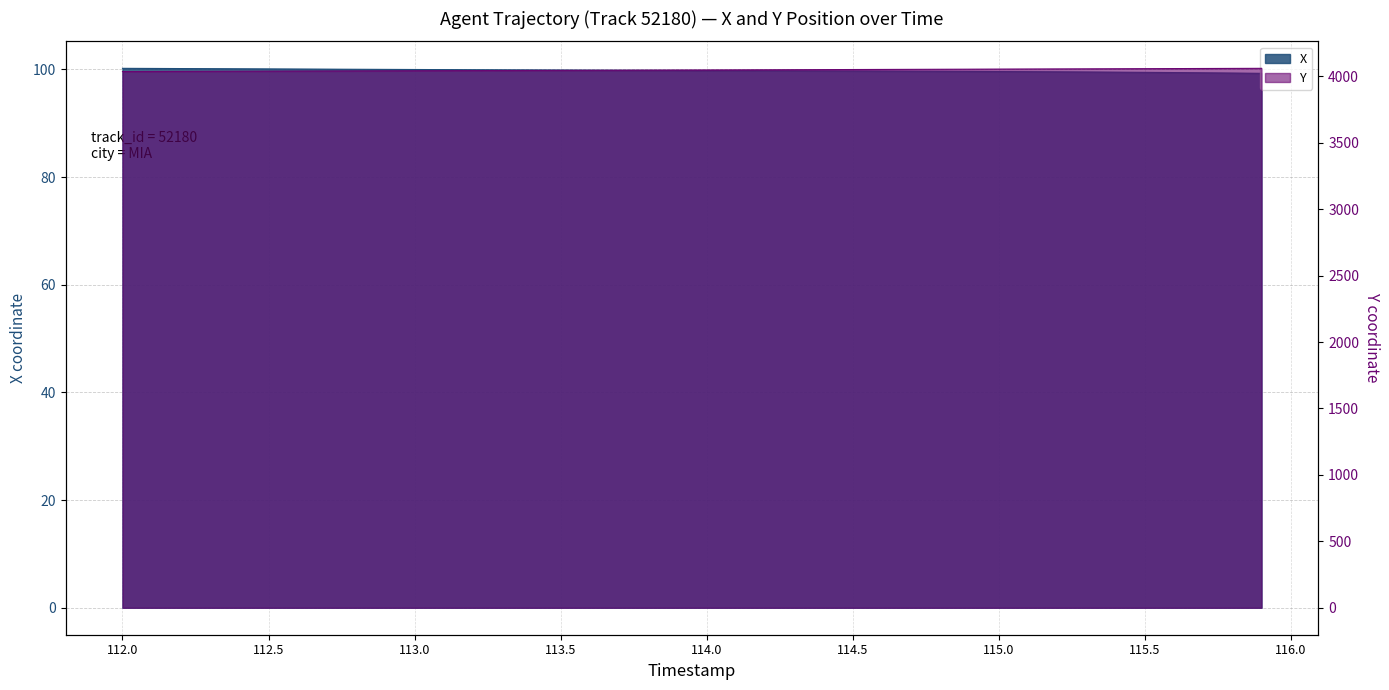

True or false: Y and X cross at least once.

False